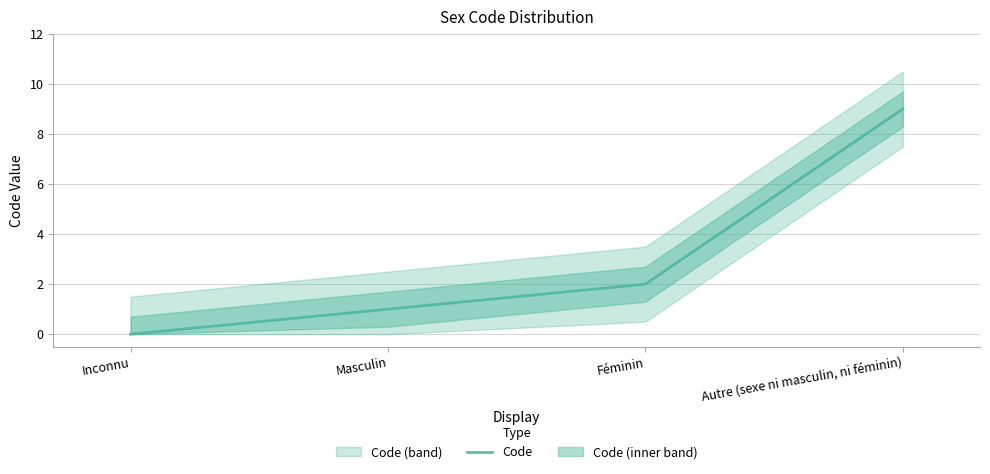

Reading left to right, transcribe all the data shown in this chart.

Inconnu=0	Masculin=1	Féminin=2	Autre (sexe ni masculin, ni féminin)=9